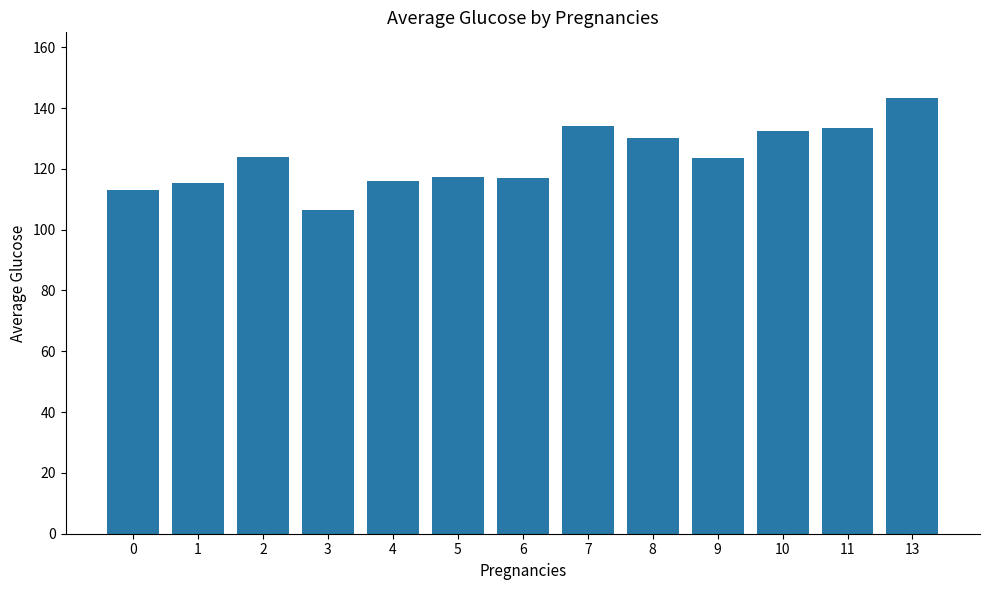

At which category does the chart reach its peak across all series?

13